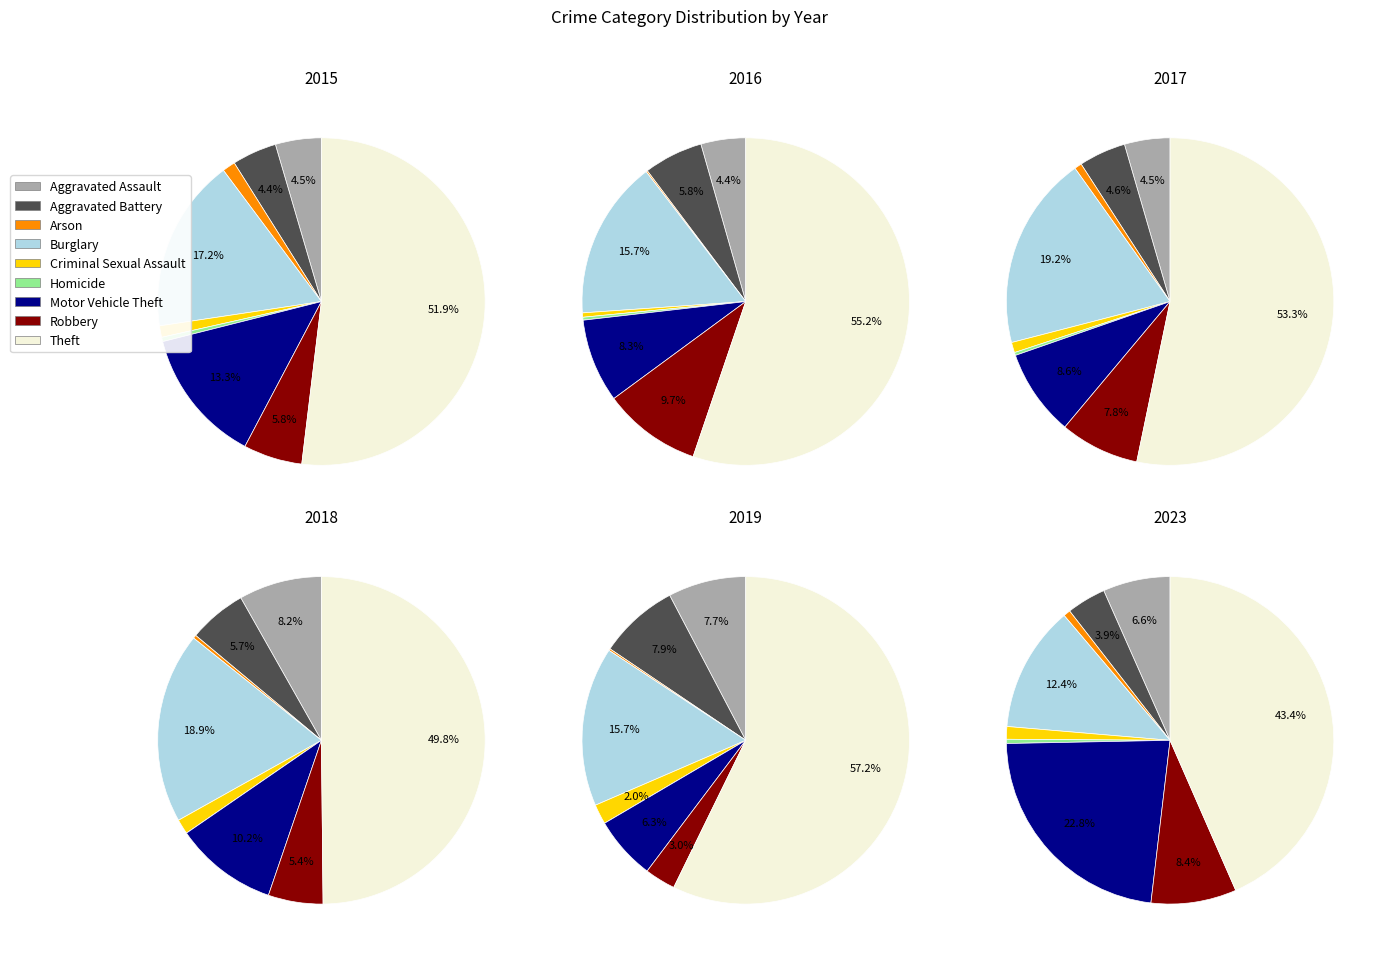

Rank the categories by 2018 value from lowest to highest.

Homicide, Arson, Criminal Sexual Assault, Robbery, Aggravated Battery, Aggravated Assault, Motor Vehicle Theft, Burglary, Theft